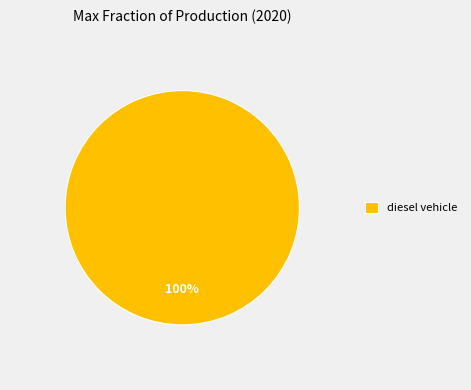

Is it true that diesel vehicle is 100% of the pie?

True